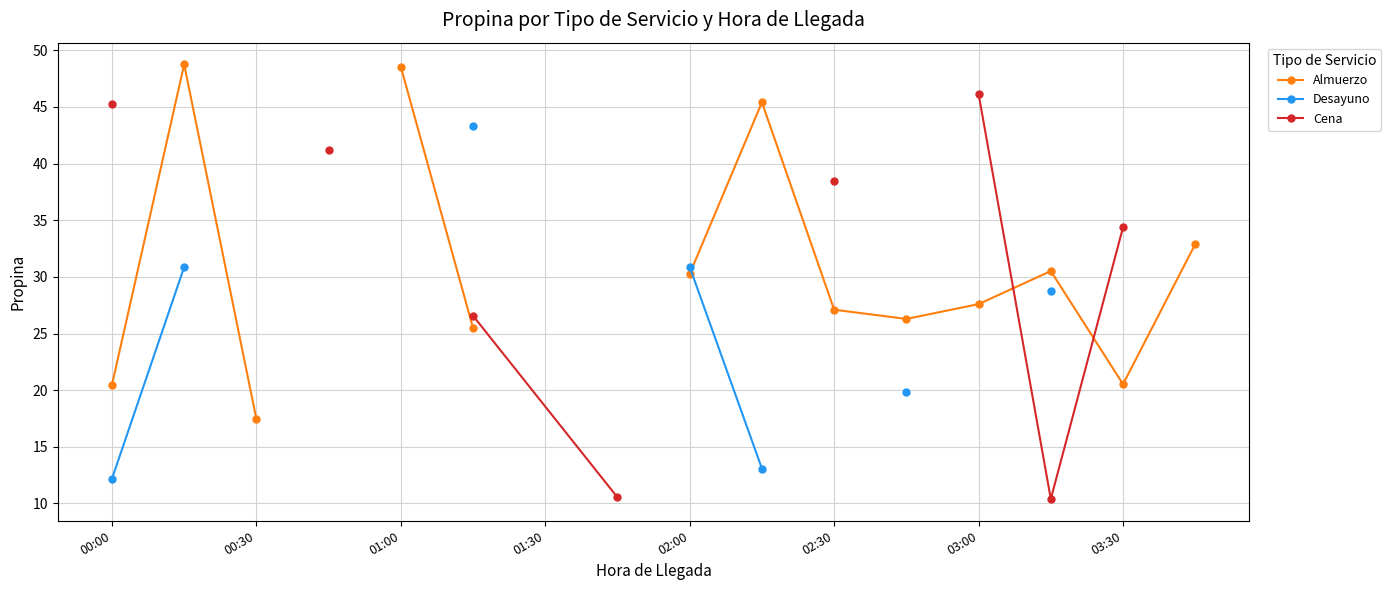

How many positive values does the Desayuno series have?

7